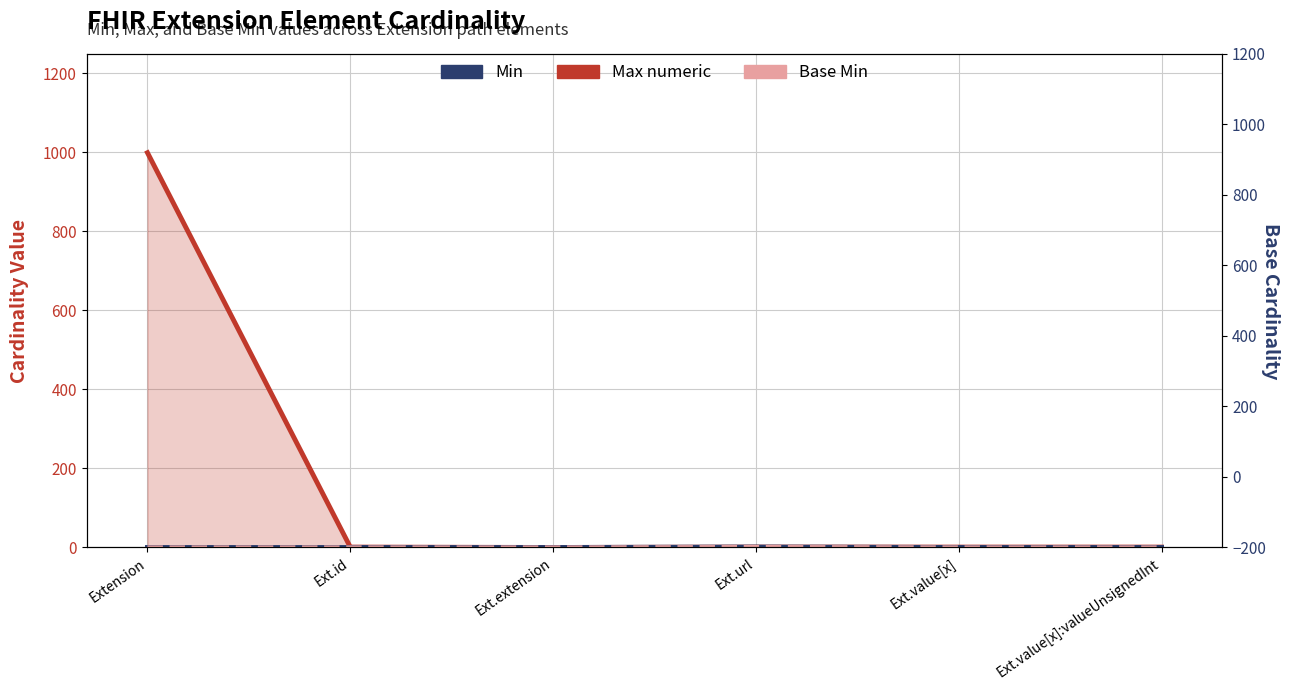

Between Ext.id and Extension, which is larger?

Extension